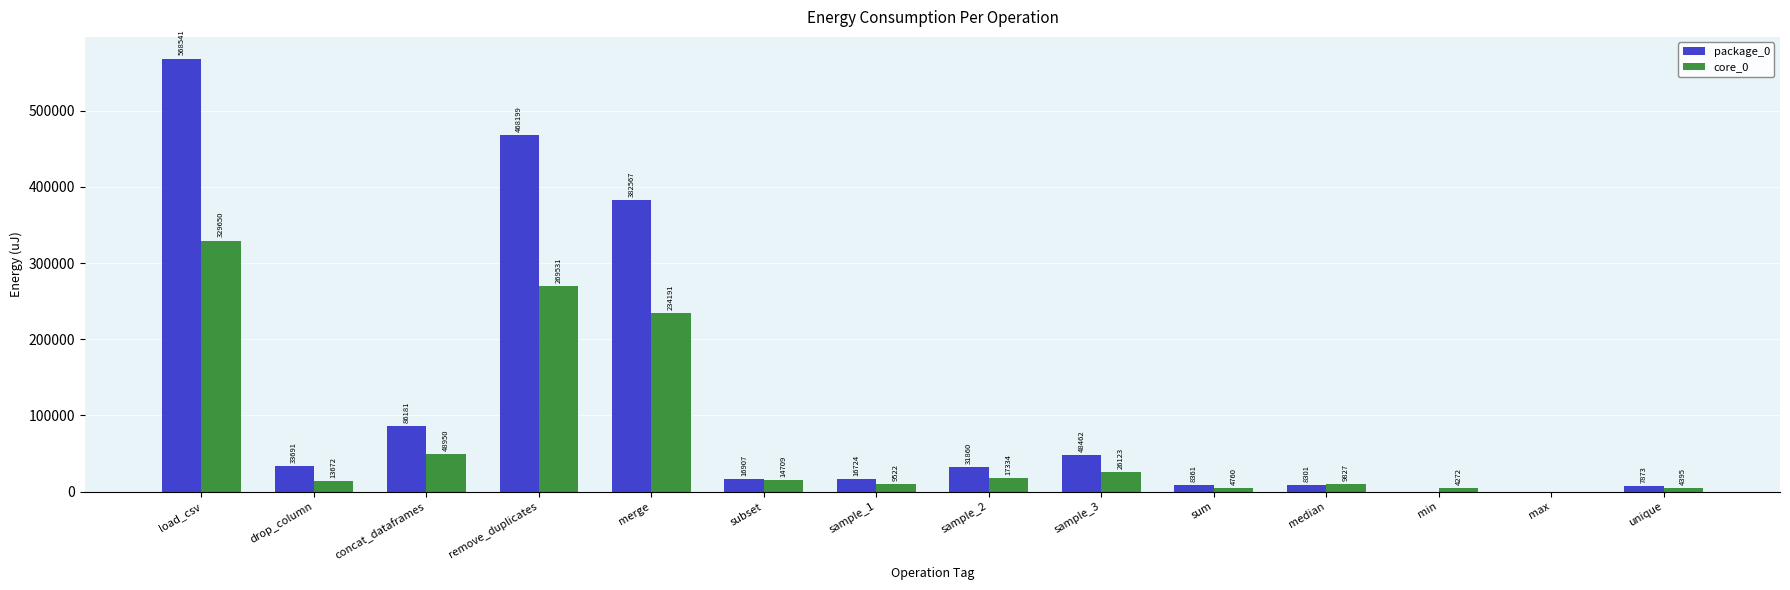

What is the total value across all series at sample_3?

74585